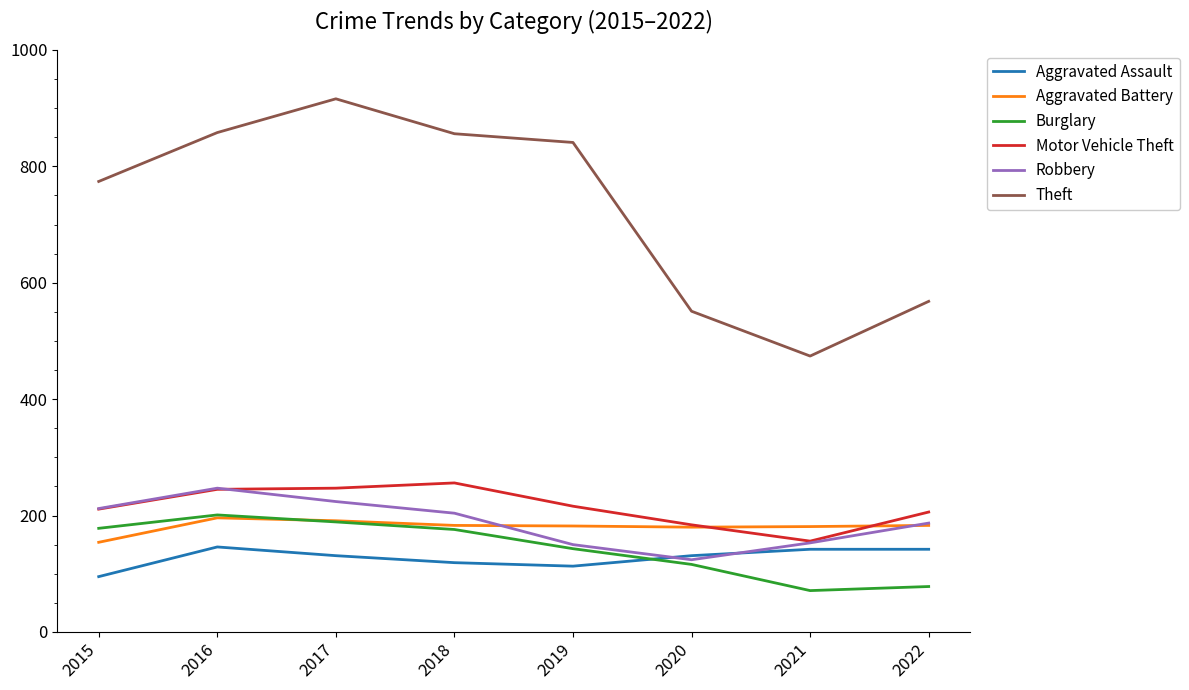

What is the sum of the Burglary values at 2016 and 2017?

390